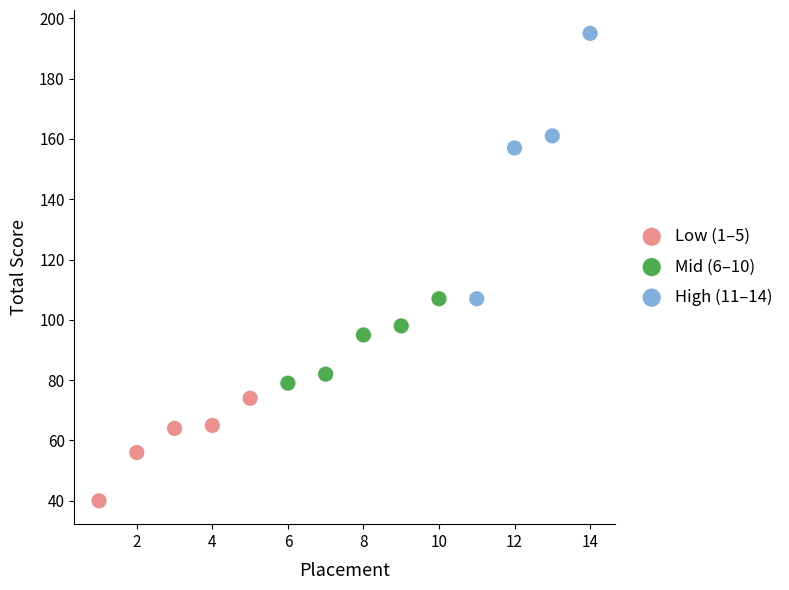

Which series has the widest spread of Y values?

High (11–14)